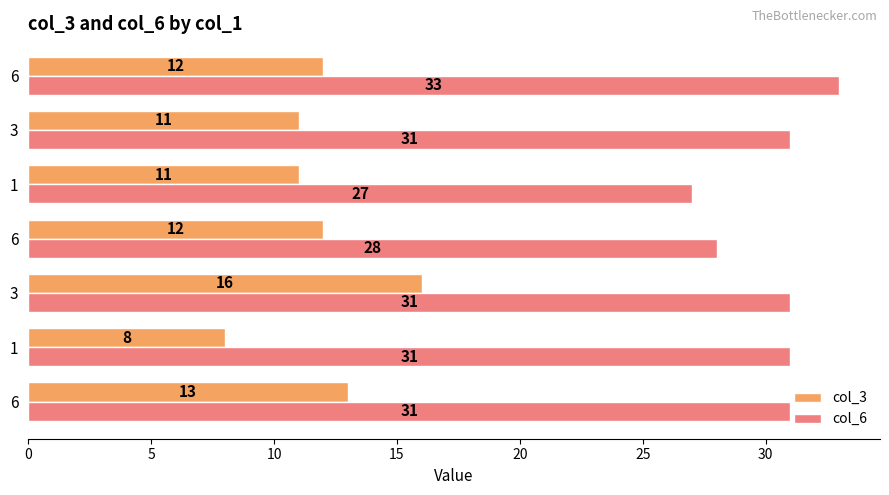

Count the number of categories in the chart.

7